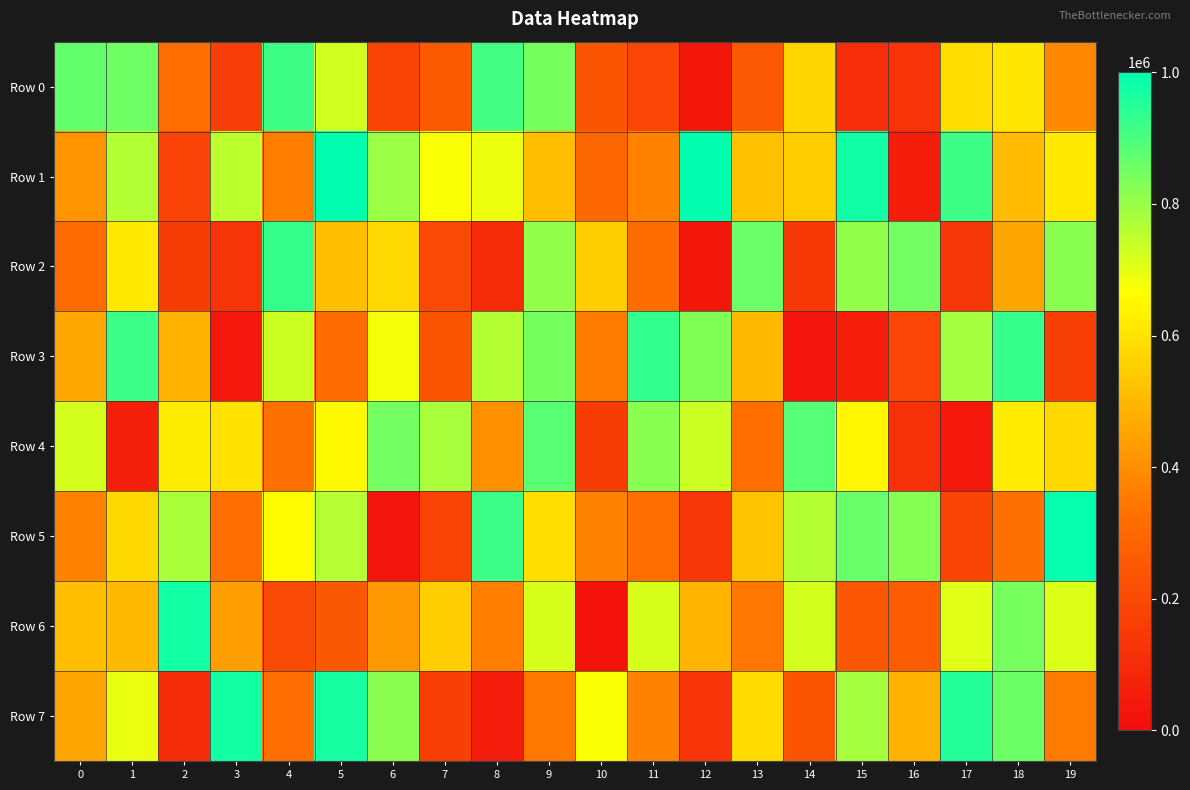

Between 4 and 3, which is larger?

4